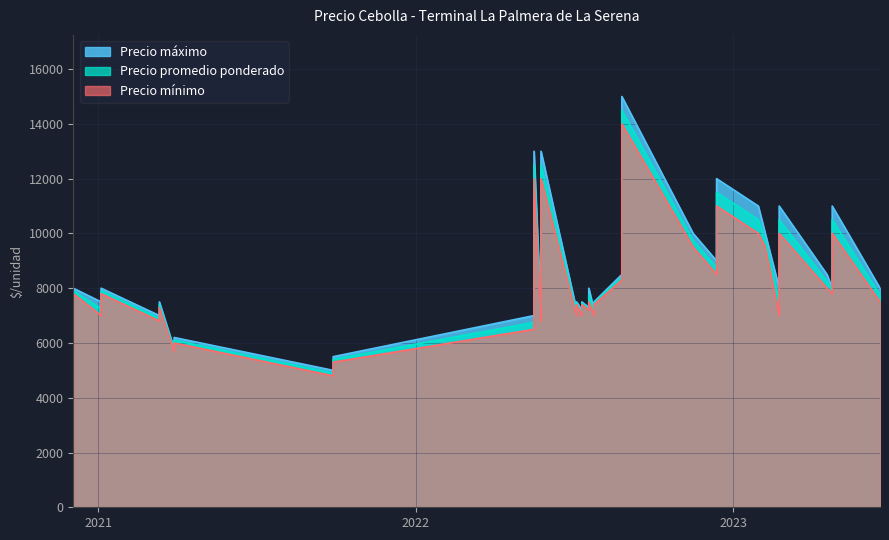

The Precio minimo series shows 3266 at 31. True or false?

False